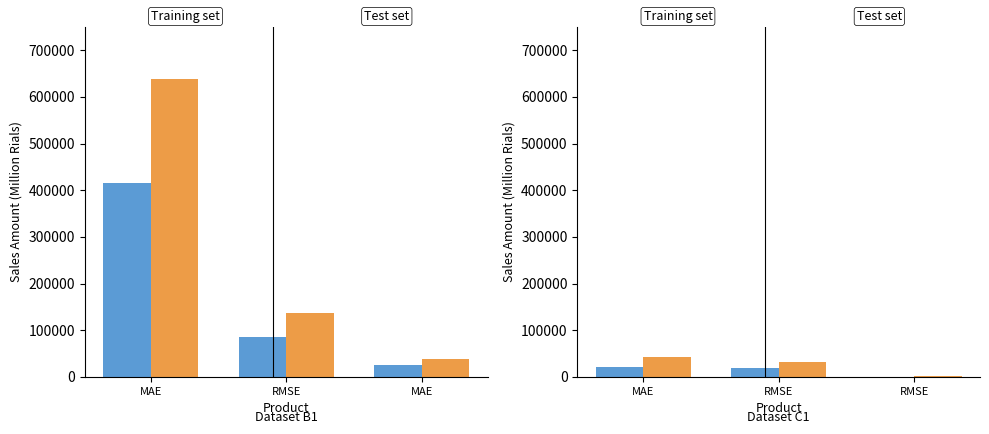

Rank the categories by MAE value from highest to lowest.

MAE, RMSE, RMSE